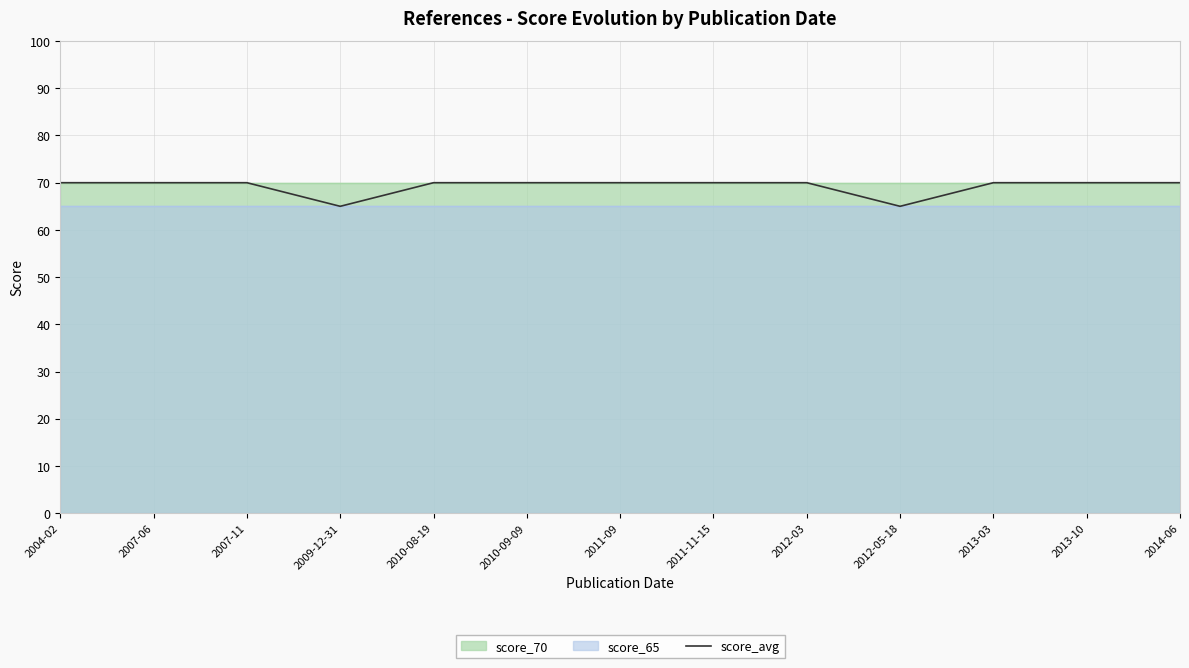

Reading left to right, extract all data points from this chart.

70	70	70	65	70	70	70	70	70	65	70	70	70